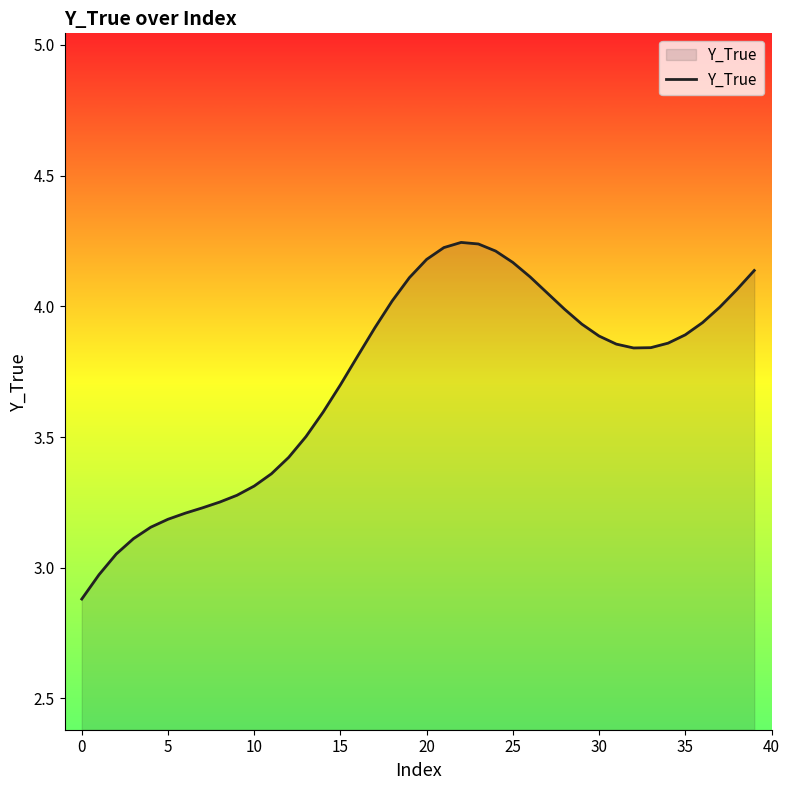

What is the minimum value shown in the chart?

2.9